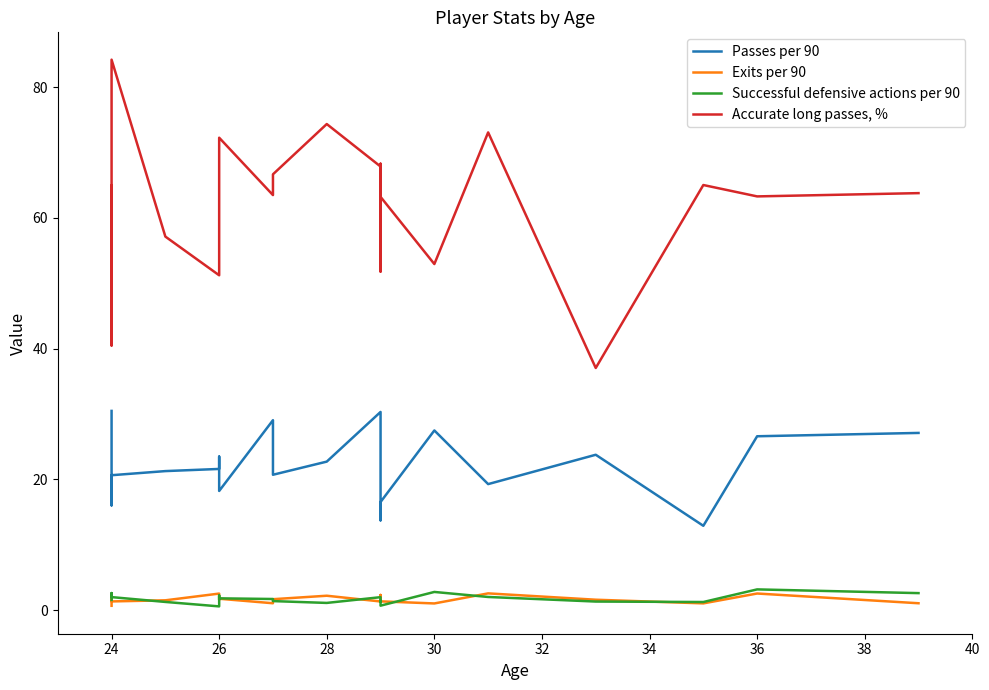

At how many categories does at least one series exceed 16?

20